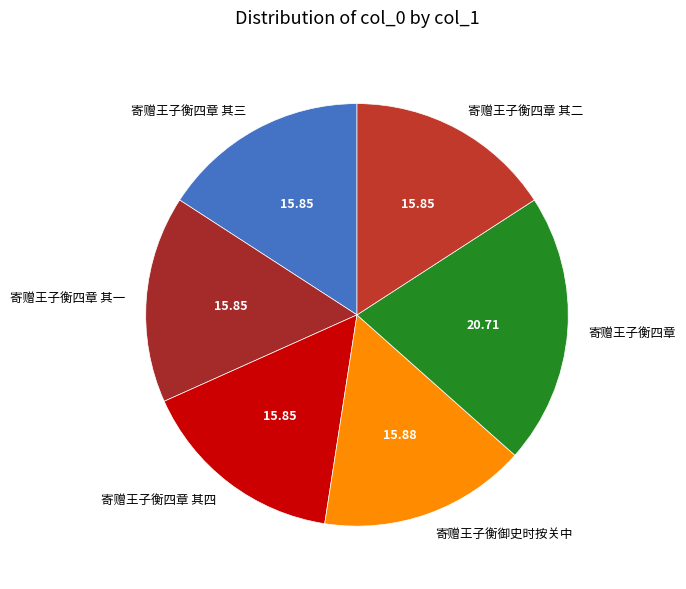

Do 寄赠王子衡御史时按关中 and 寄赠王子衡四章 其三 together represent more than half of the pie?

No